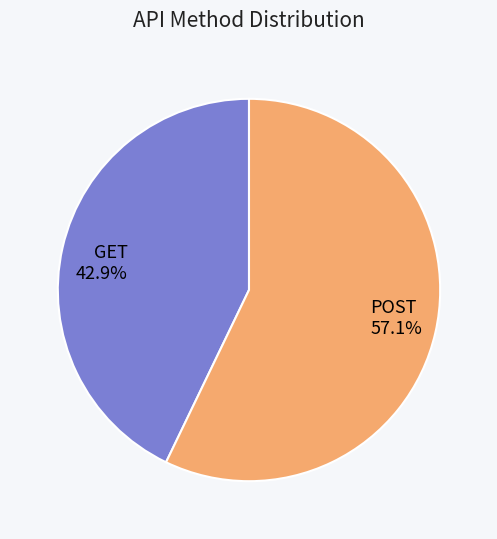

To the nearest percent, what is the average slice percentage?

50%